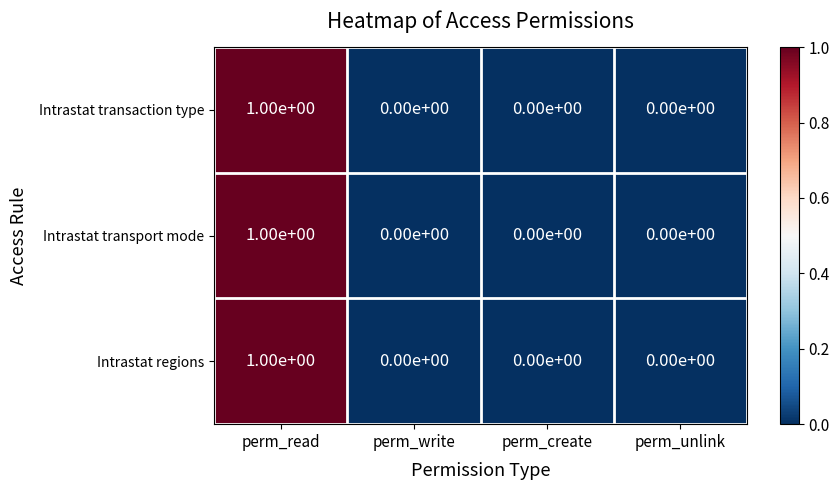

The Intrastat transport mode series shows 1 at perm_create. True or false?

False